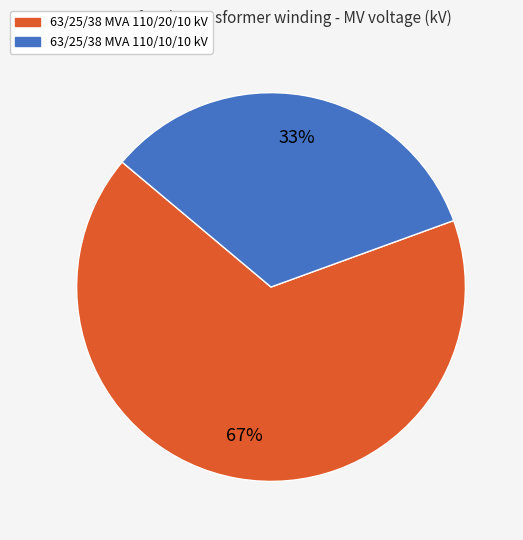

Does 63/25/38 MVA 110/20/10 kV represent more than half of the total?

Yes